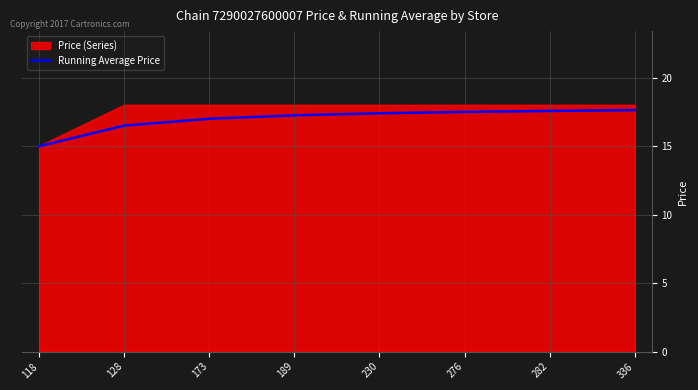

Which series has the widest spread of values?

Price (Series)